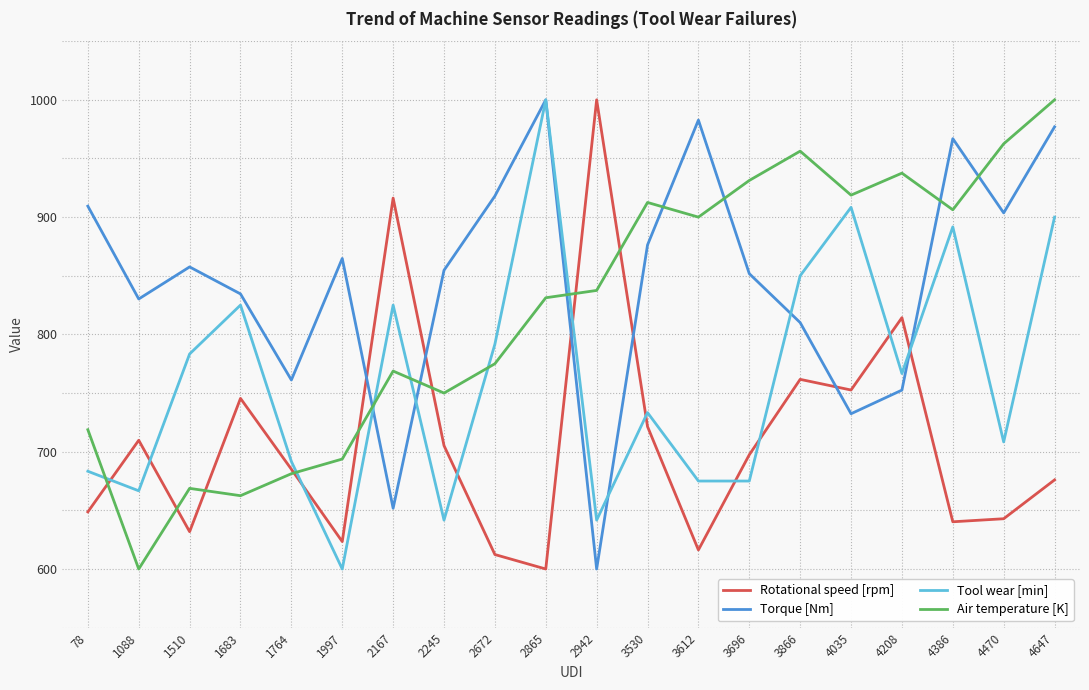

Rank the series by their average value, from lowest to highest.

Rotational speed [rpm], Tool wear [min], Air temperature [K], Torque [Nm]